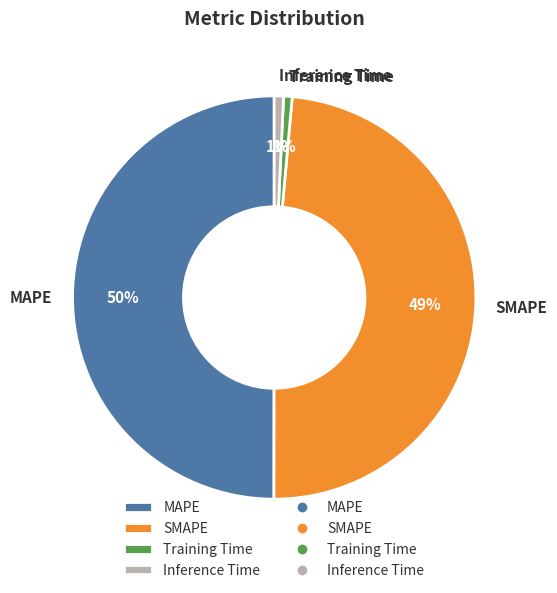

Between SMAPE and Training Time, which is larger?

SMAPE